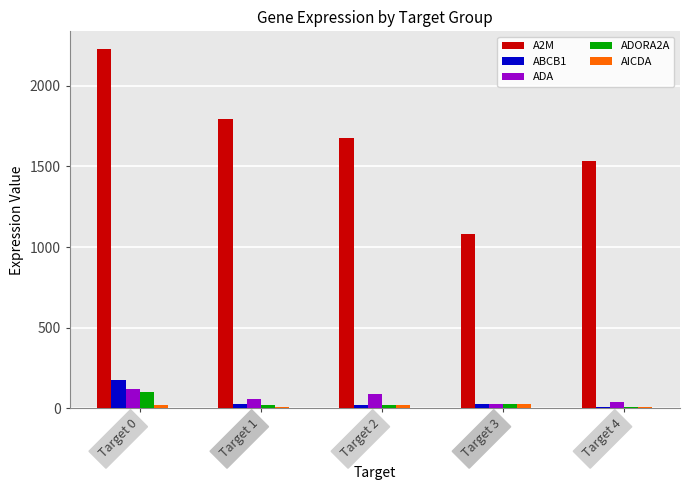

Which category has the highest value in the ADORA2A series?

Target 0